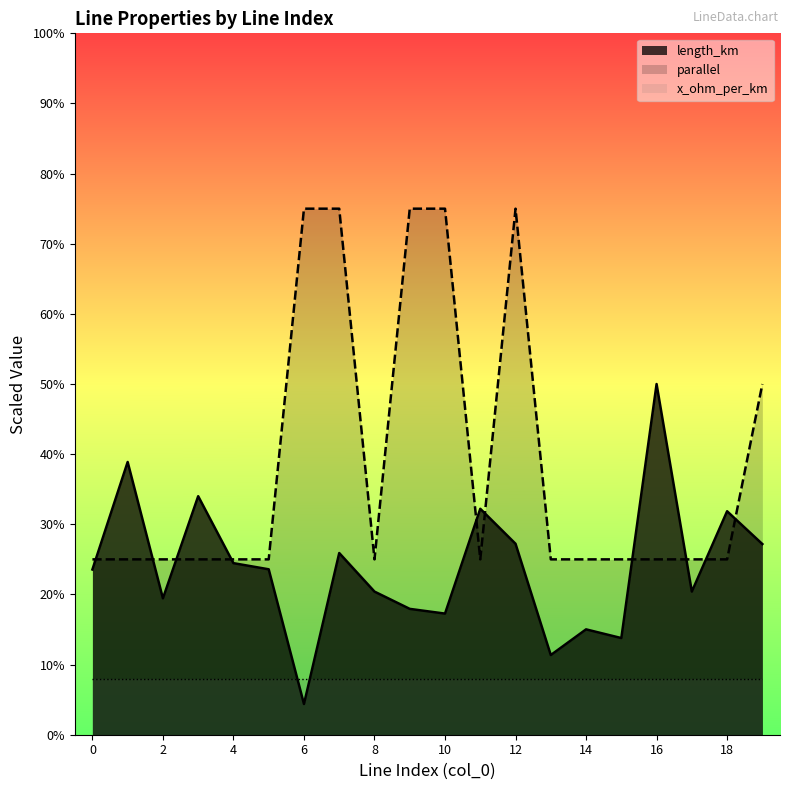

Where is the first local maximum for parallel?

12